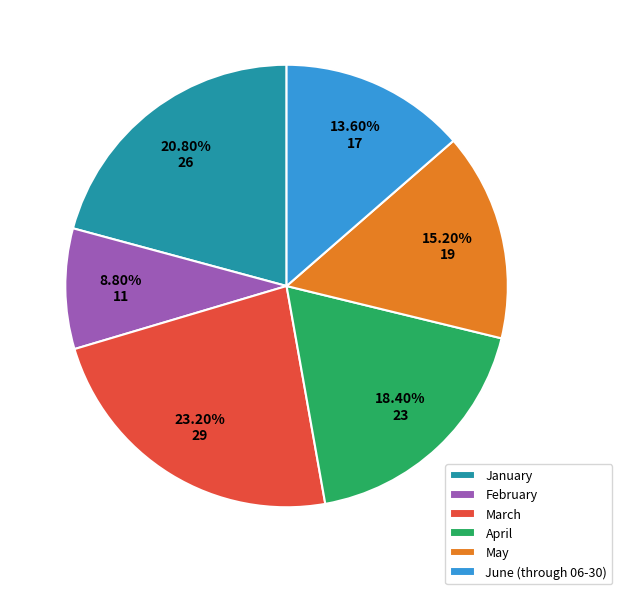

Is June (through 06-30) the majority of the pie?

No